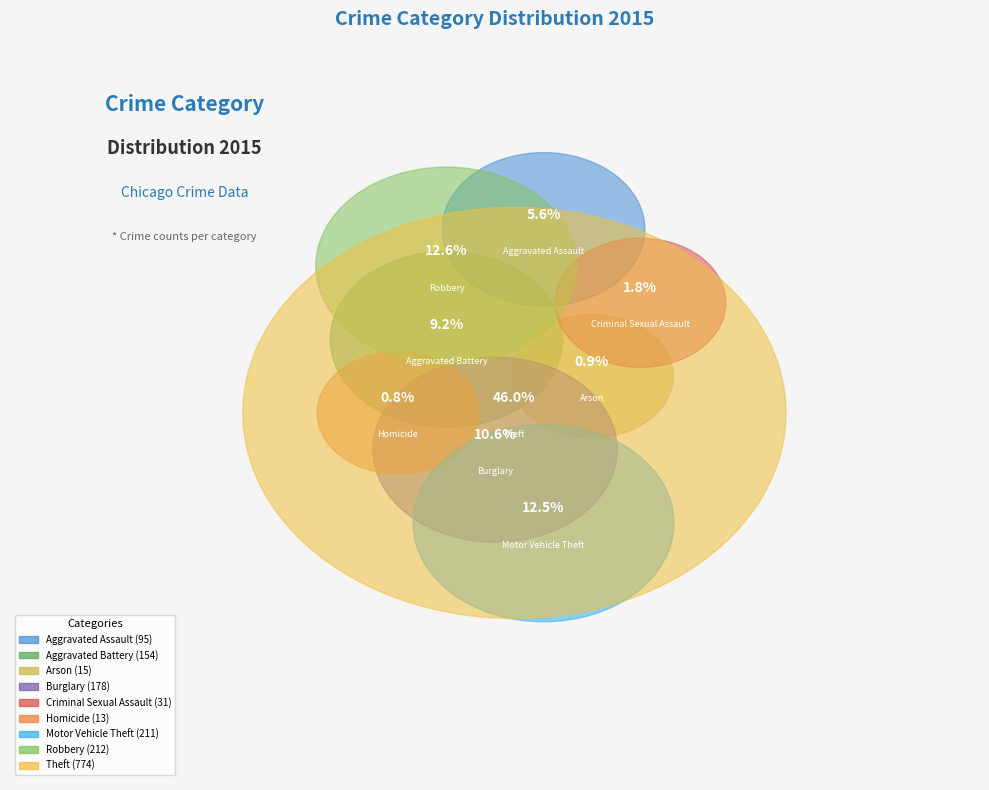

Rank the categories by value from highest to lowest.

Theft, Robbery, Motor Vehicle Theft, Burglary, Aggravated Battery, Aggravated Assault, Criminal Sexual Assault, Arson, Homicide